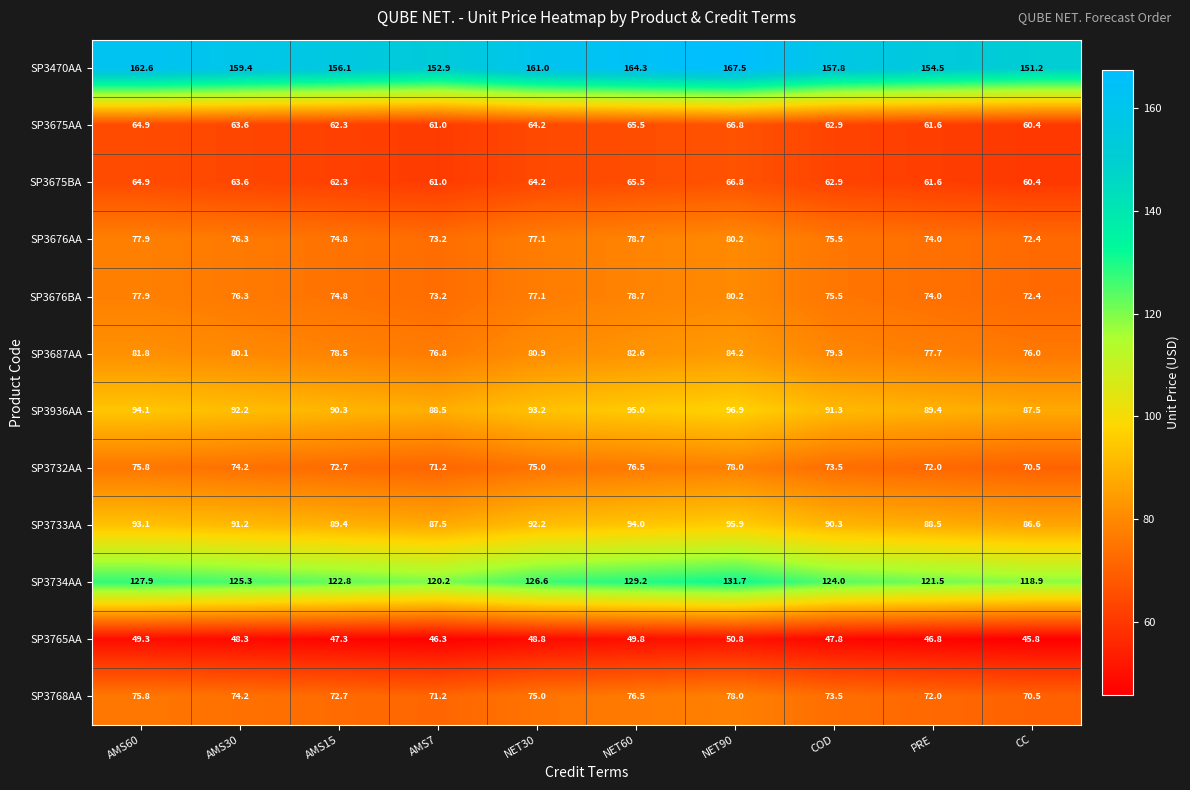

Where does the SP3687AA series first go above 80?

AMS60